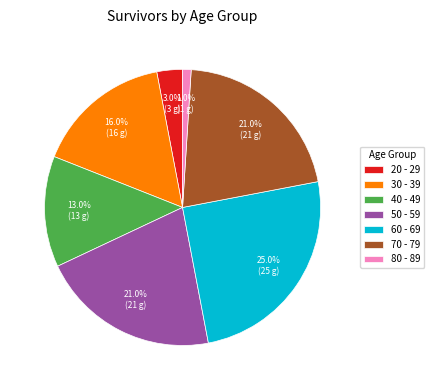

To the nearest percent, what portion does 60 - 69 represent?

25%